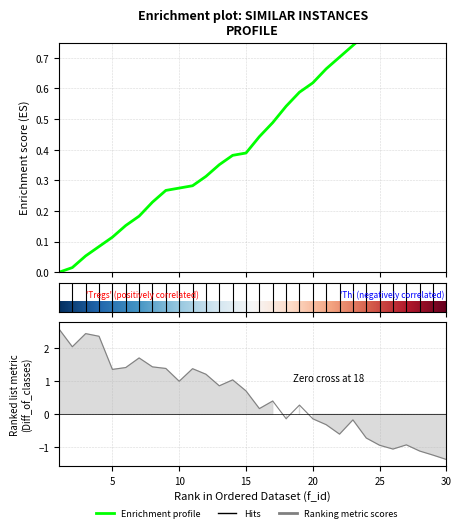

At which label is the value closest to 0?

f_id